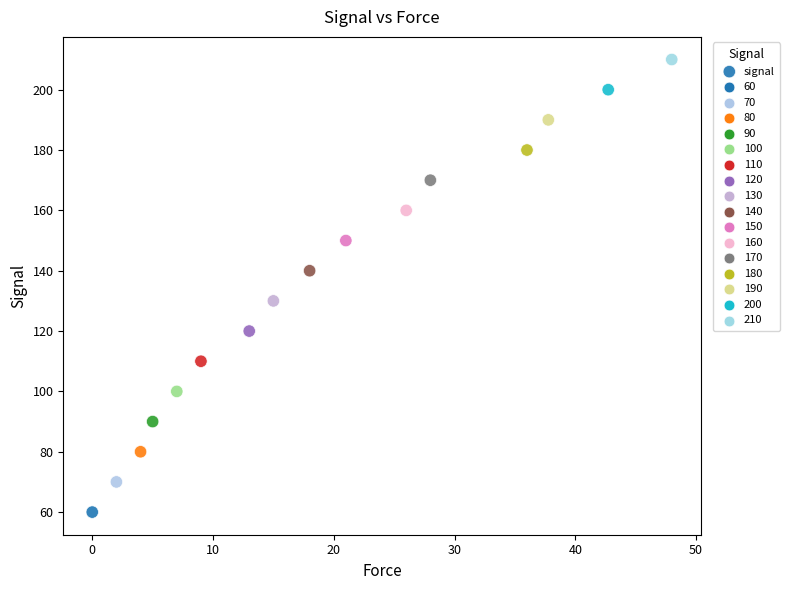

What is the range of Y values (max minus min)?

150